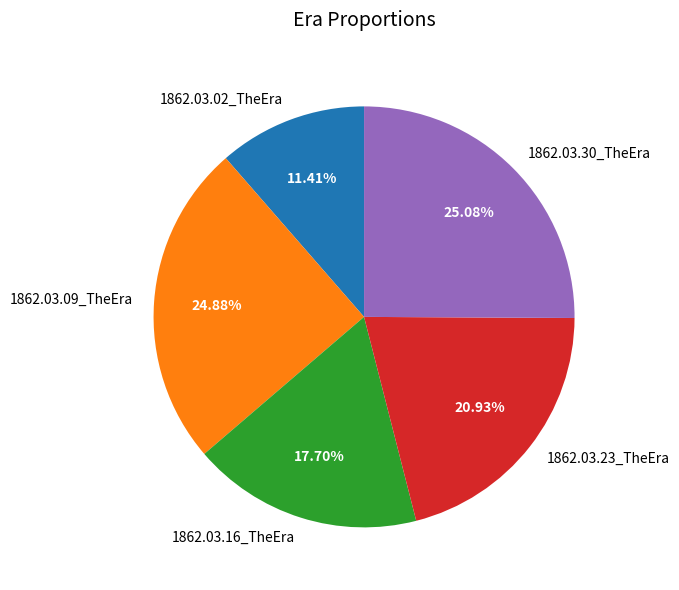

To the nearest percent, what is the difference between the largest and smallest slice percentages?

14%